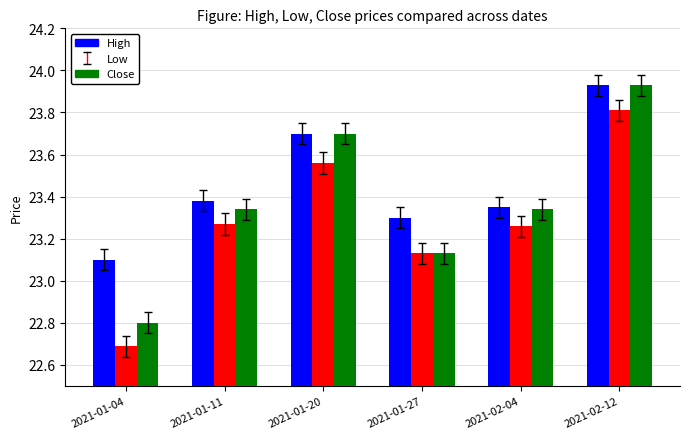

What is the spread (max minus min) of values at 2021-01-11?

0.1